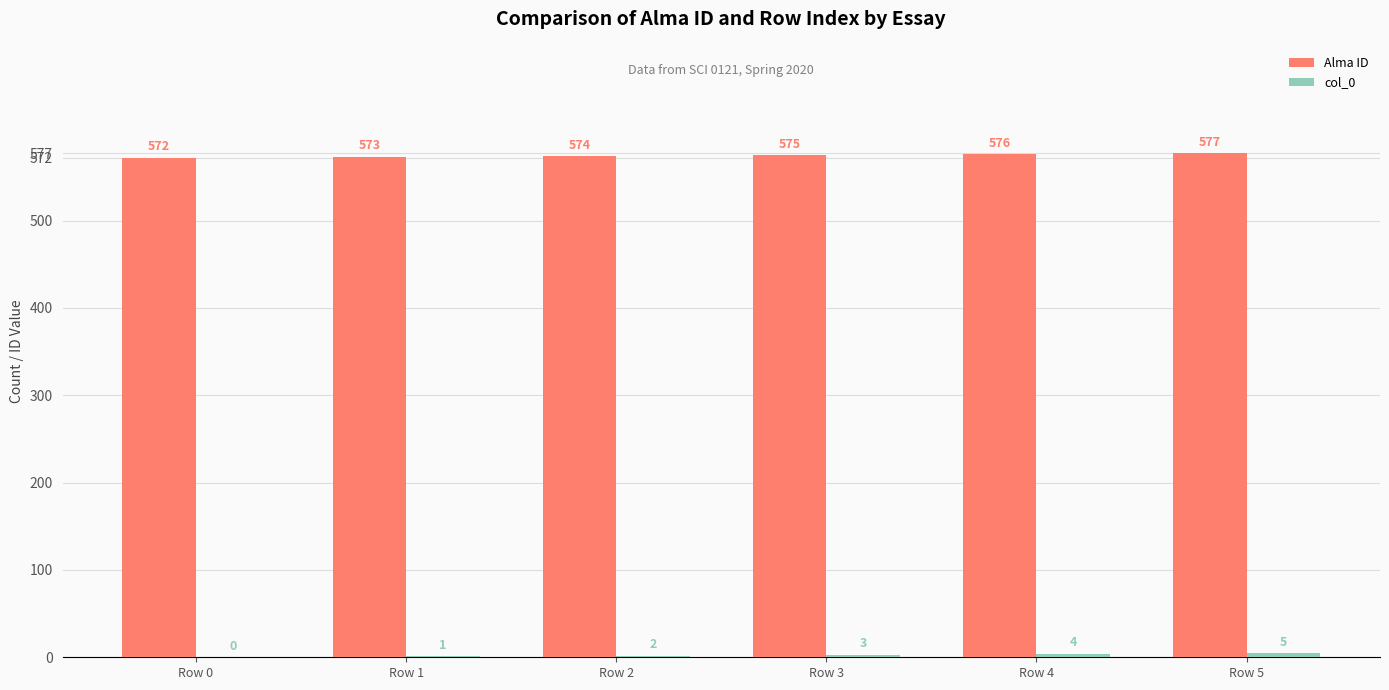

Is it true that Alma ID equals 576 at Row 4?

True